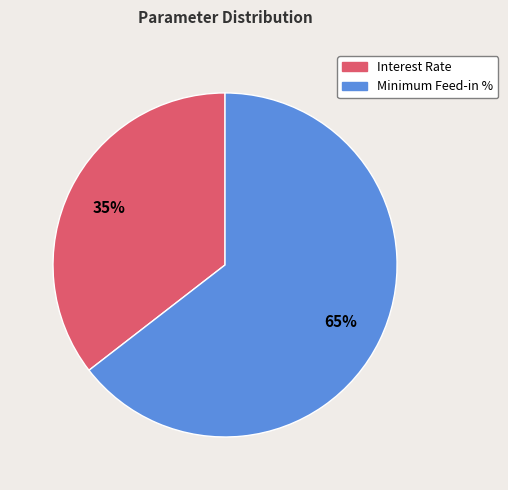

Which slice represents more than half of the pie?

Minimum Feed-in %